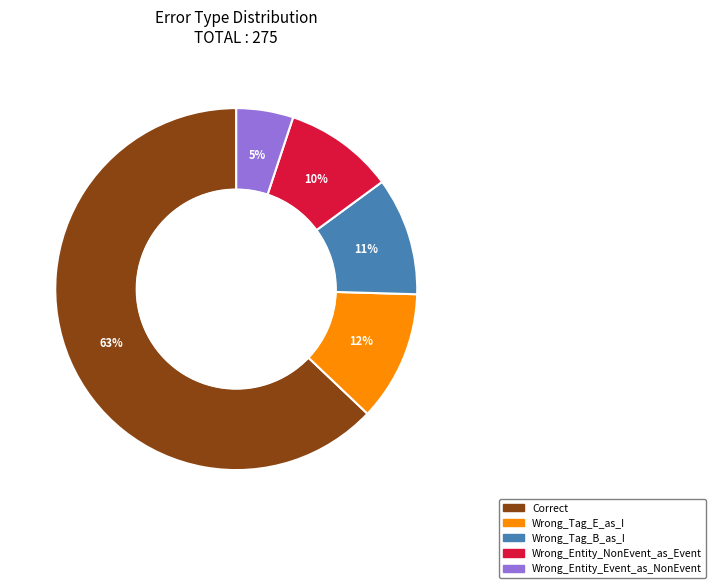

Which slice represents more than half of the pie?

Correct